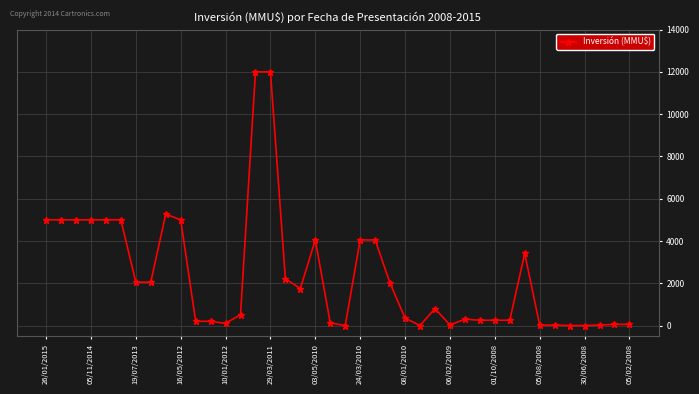

What is the maximum value shown in the chart?

12000